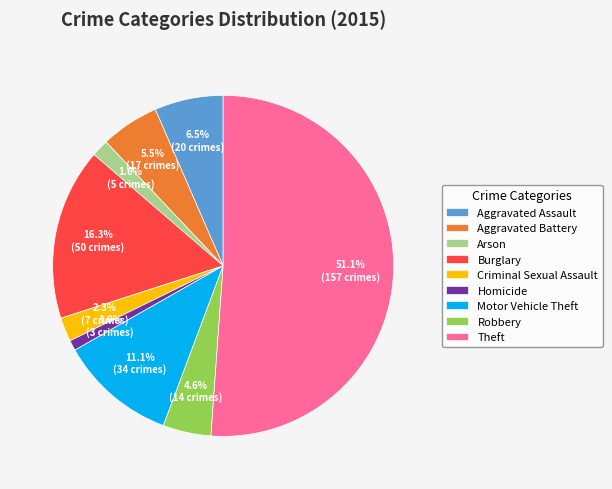

How many slices are in this pie chart?

9